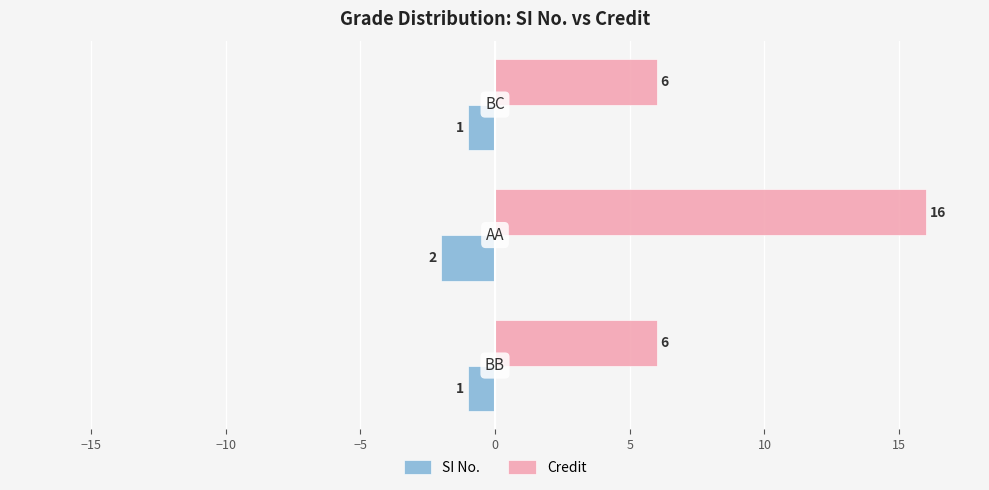

Which series has the widest spread of values?

Credit